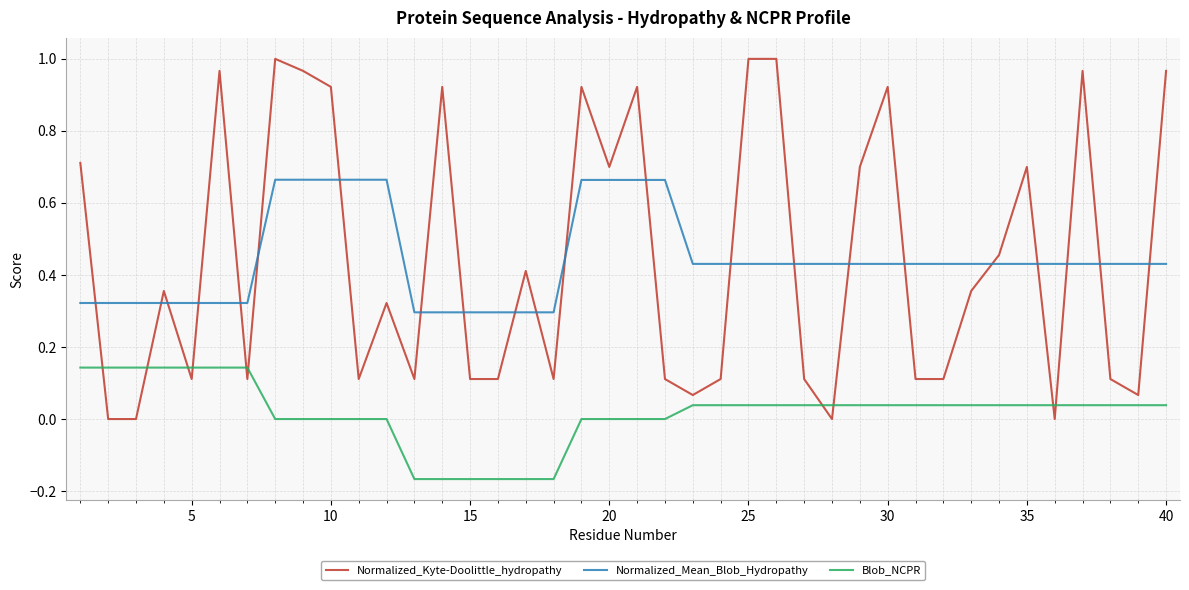

How many times do Blob_NCPR and Normalized_Kyte-Doolittle_hydropathy cross each other?

10